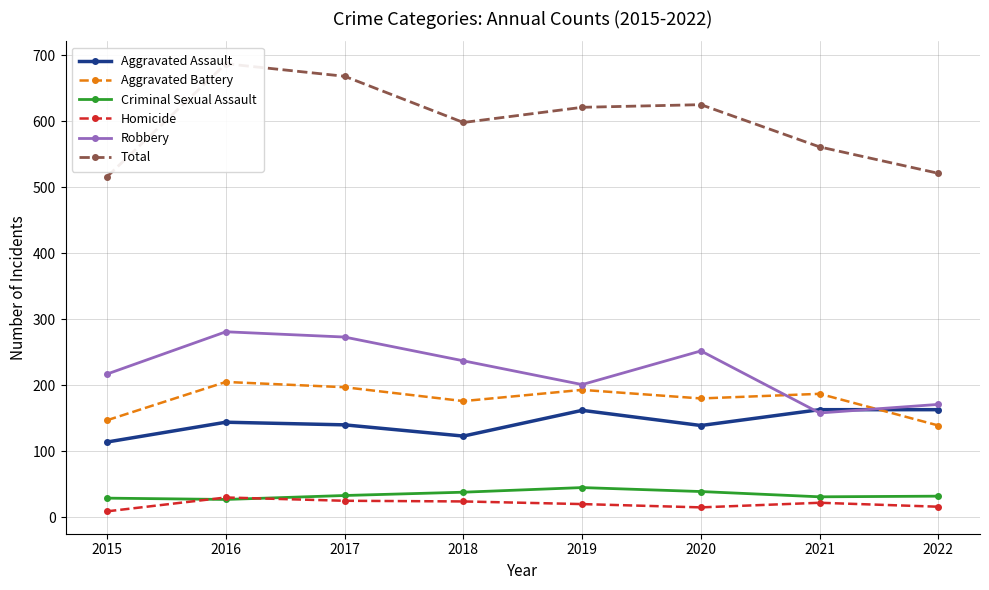

Where is the first local minimum for Total?

2018